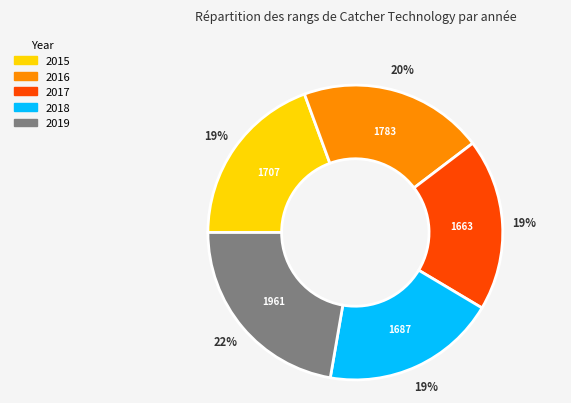

Is there a majority slice in this chart?

No